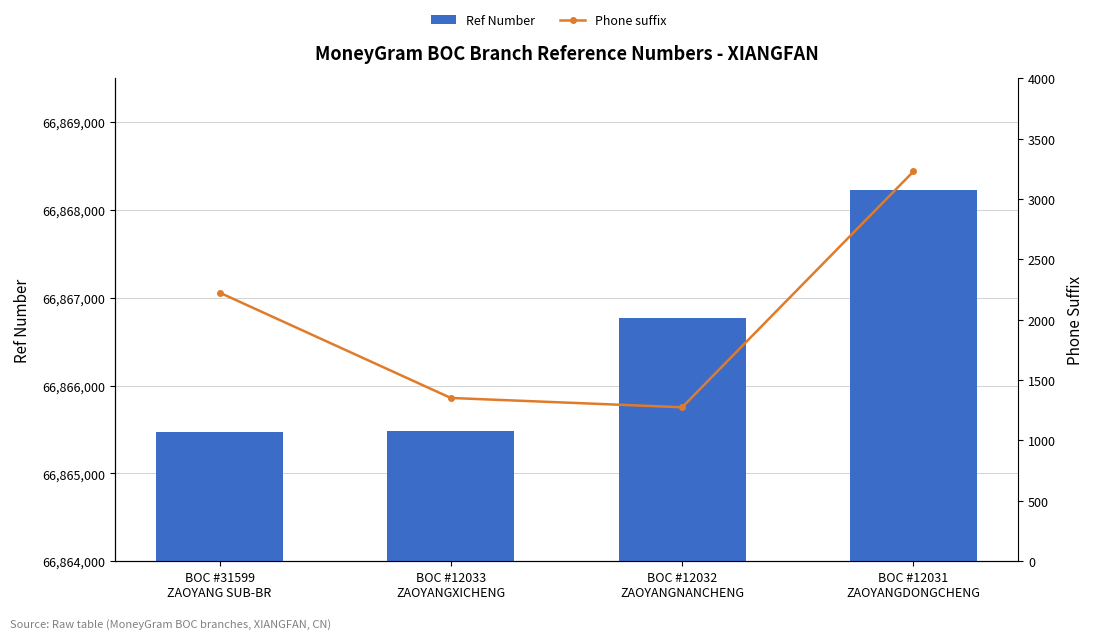

Are the bars grouped side by side (vs. stacked)?

Yes